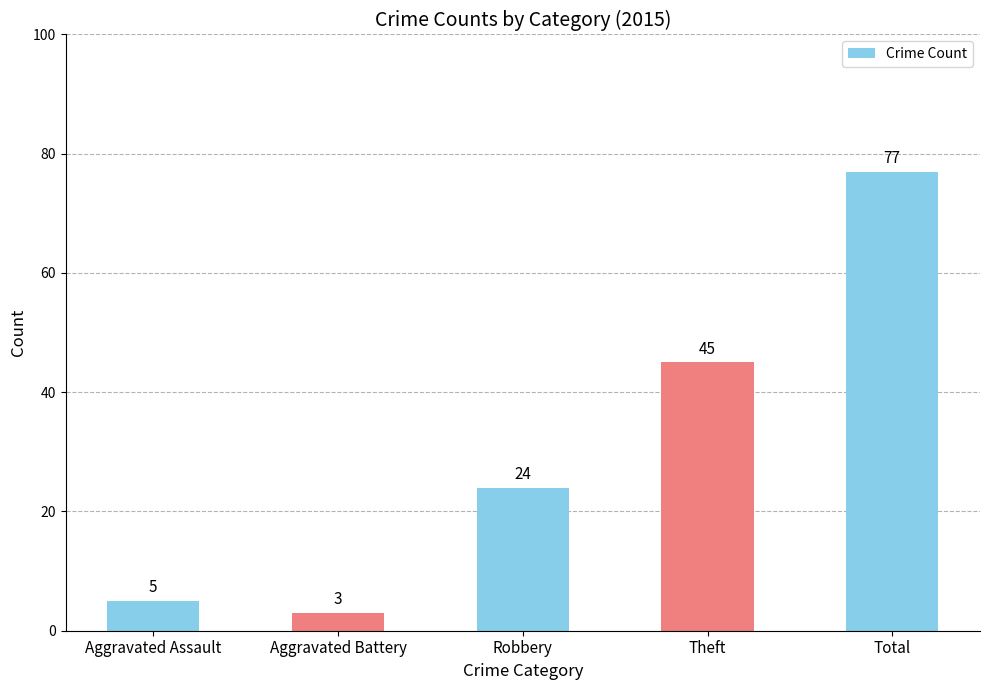

What is the minimum value shown in the chart?

3